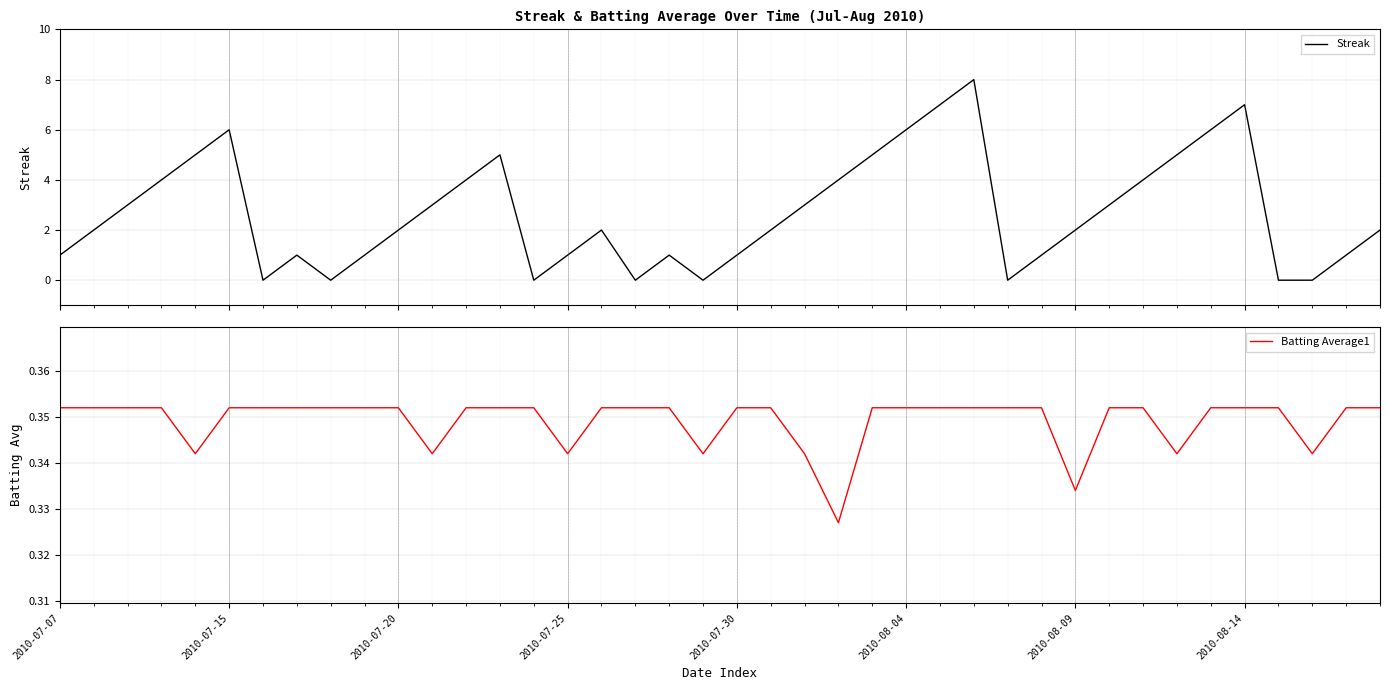

What is the difference between the maximum and minimum values in the Streak series?

8